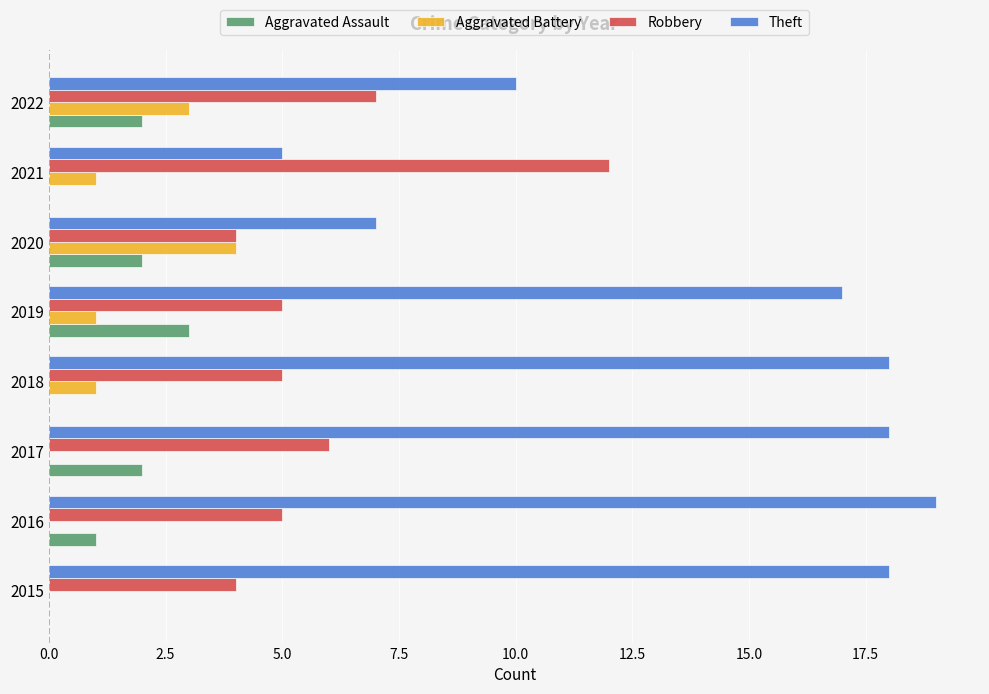

What is the highest value of the Robbery series?

12